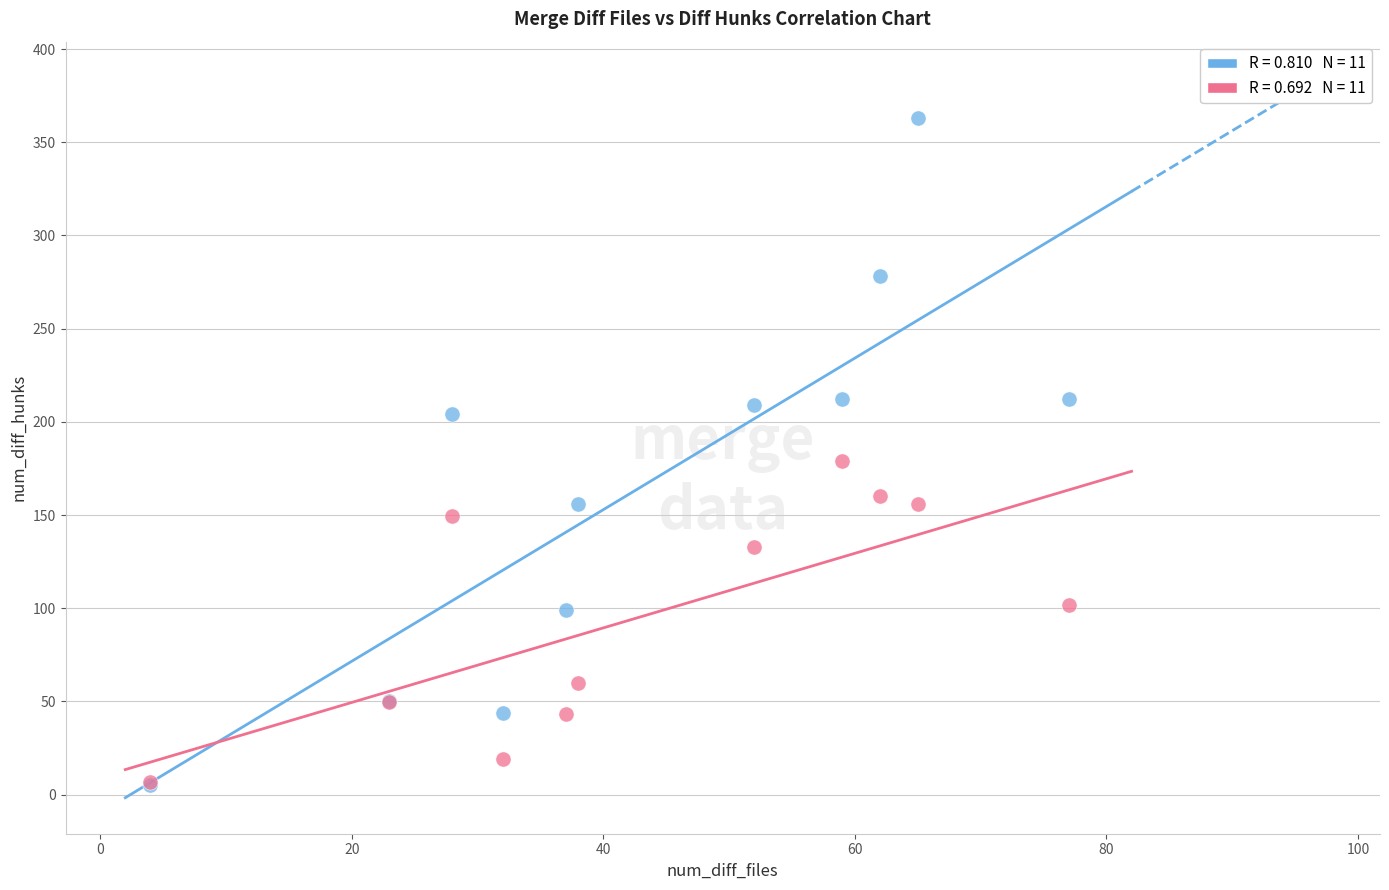

Across all series, what Y value is closest to 184?

179.2